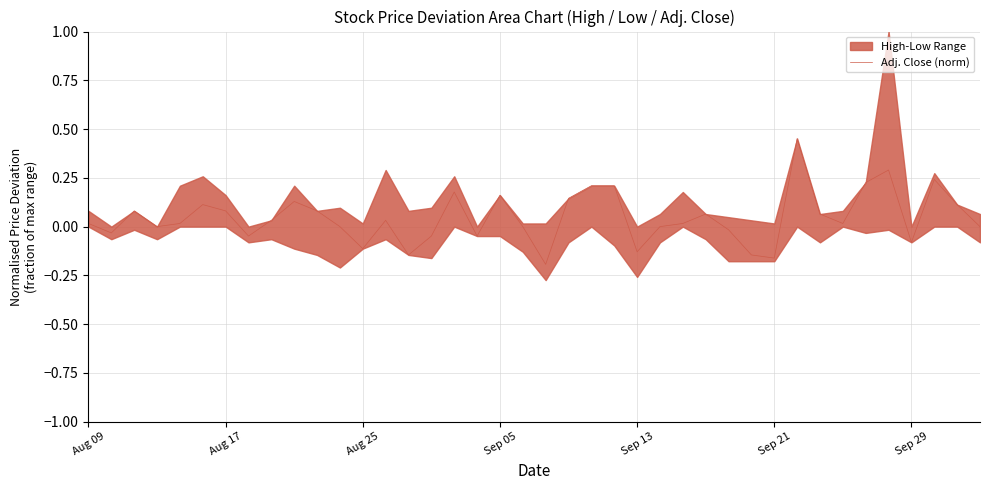

True or false: Adj. Close (norm) has a value of 0.1 at Aug 17.

True